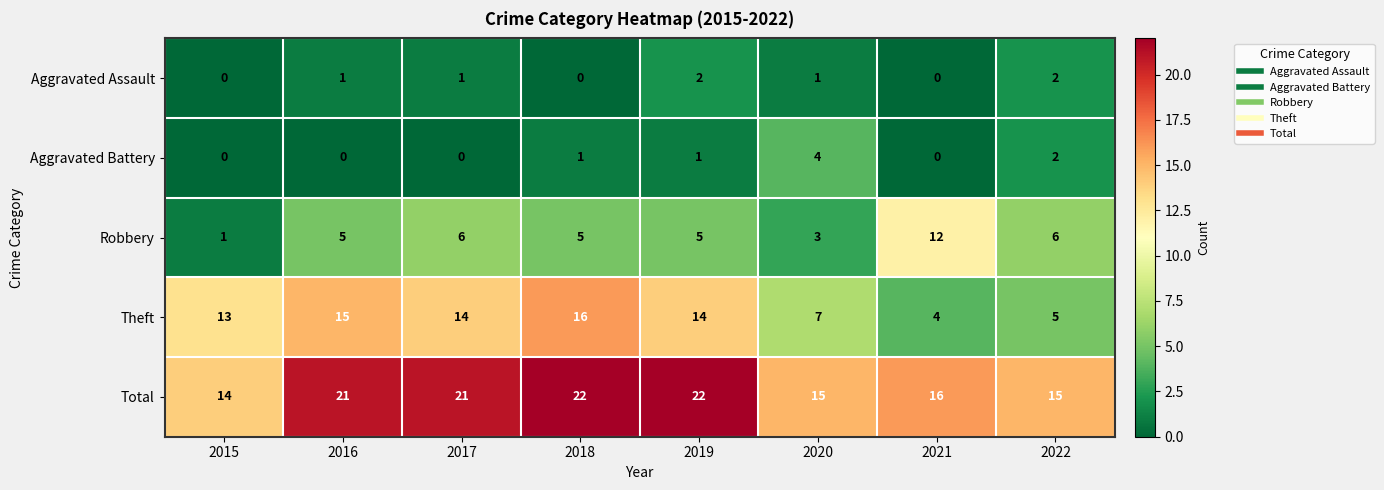

What is the maximum value shown in the chart?

22